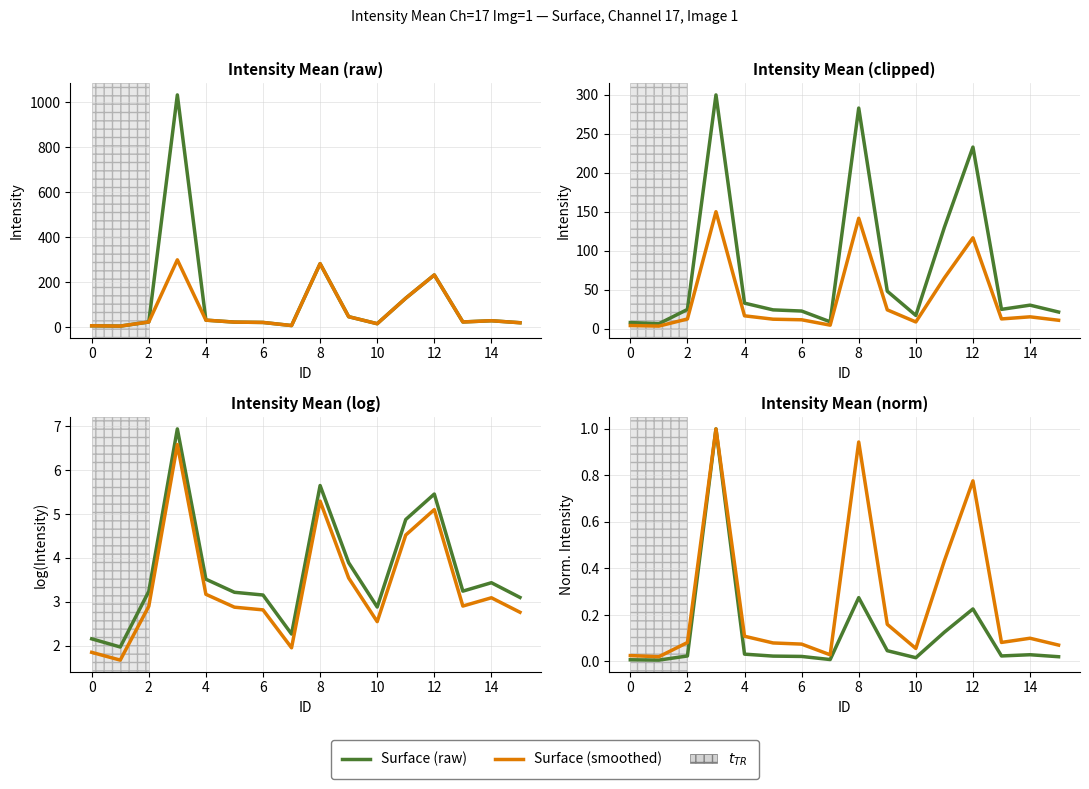

What is the maximum value shown in the chart?

1.0